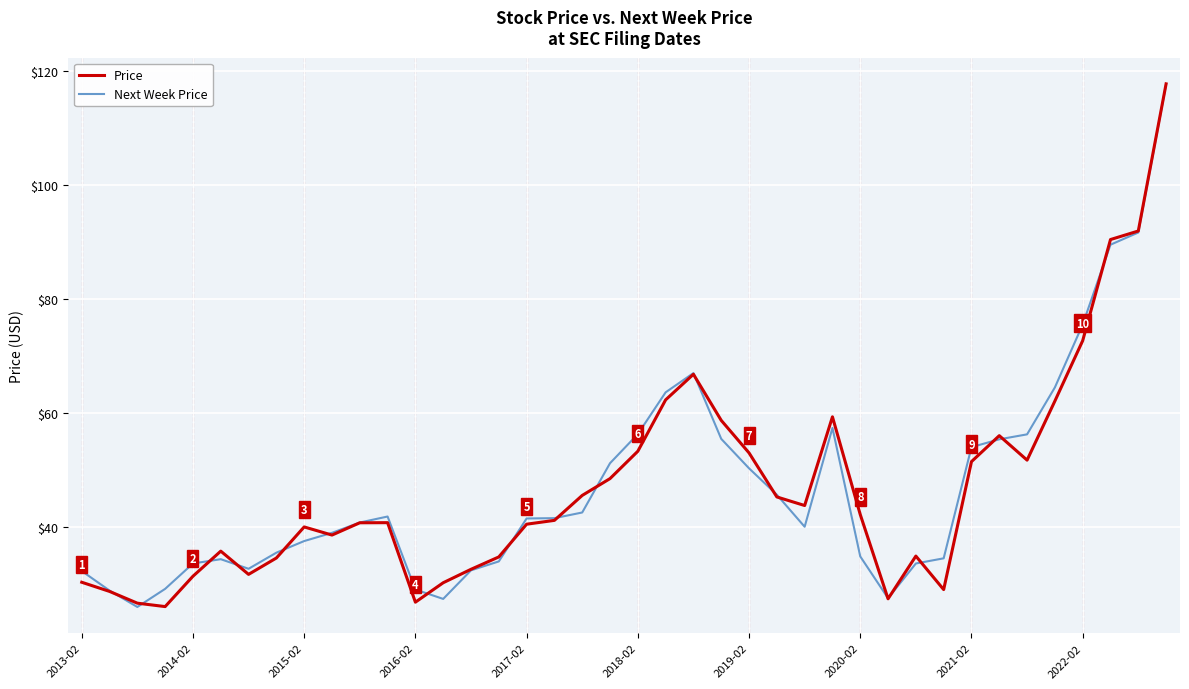

What is the highest value of the Price series?

117.8